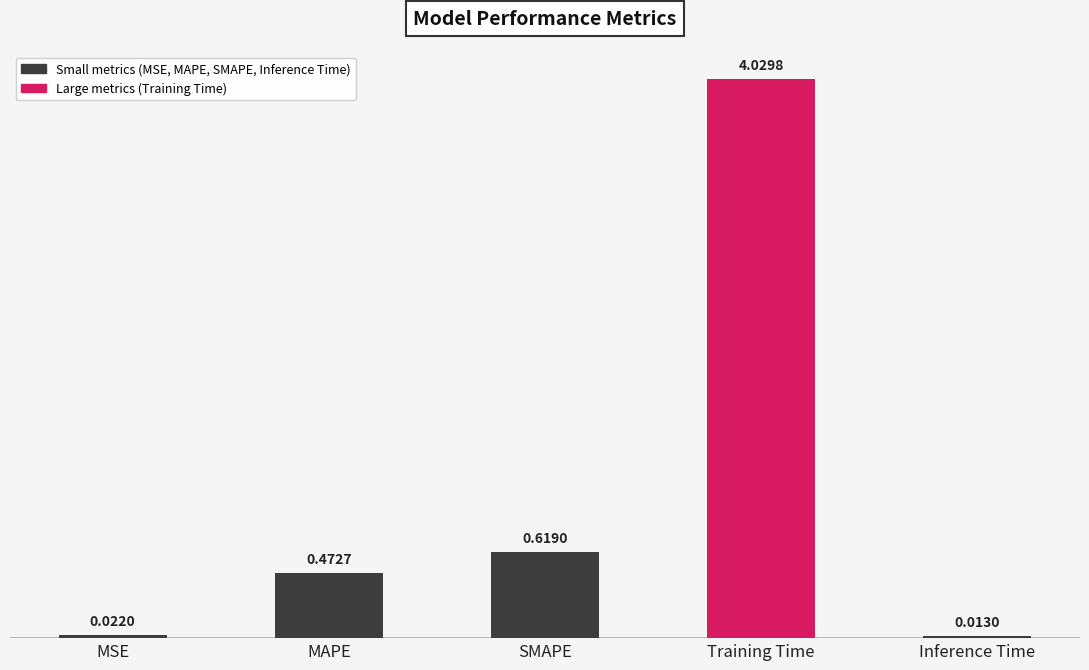

Between Inference Time and Training Time, which is larger?

Training Time